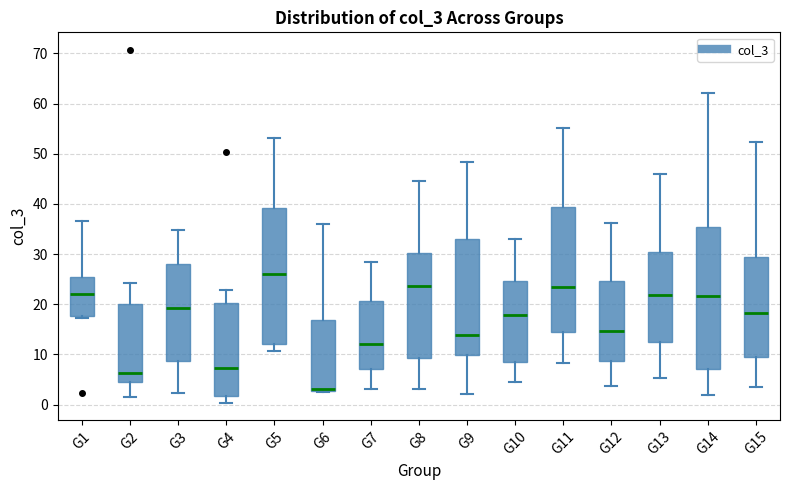

Reading left to right, transcribe this box plot: for each box, give where its median line is, the range the box spans, and where its two whiskers end, as read against the y-axis. The values are not printed on the chart, so give them approximately, as read against the axis.

G1: median 22, box 18 to 25, whiskers 17 to 37
G2: median 6, box 5 to 20, whiskers 2 to 24
G3: median 19, box 9 to 28, whiskers 2 to 35
G4: median 7, box 2 to 20, whiskers 0 to 23
G5: median 26, box 12 to 39, whiskers 11 to 53
G6: median 3 (just above the box's lower edge), box 3 to 17, whiskers 3 to 36
G7: median 12, box 7 to 21, whiskers 3 to 28
G8: median 24, box 9 to 30, whiskers 3 to 45
G9: median 14, box 10 to 33, whiskers 2 to 48
G10: median 18, box 9 to 25, whiskers 5 to 33
G11: median 24, box 14 to 39, whiskers 8 to 55
G12: median 15, box 9 to 25, whiskers 4 to 36
G13: median 22, box 13 to 30, whiskers 5 to 46
G14: median 22, box 7 to 35, whiskers 2 to 62
G15: median 18, box 10 to 29, whiskers 3 to 52